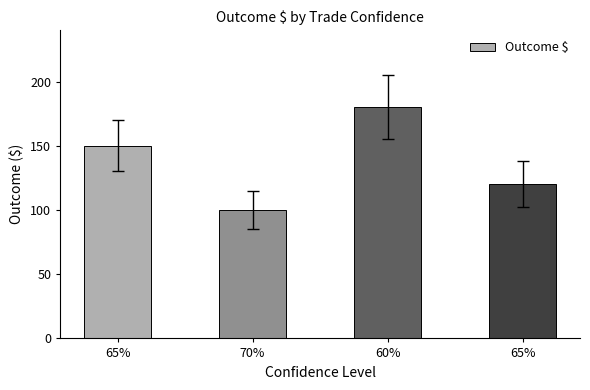

How many bars are there in total?

4